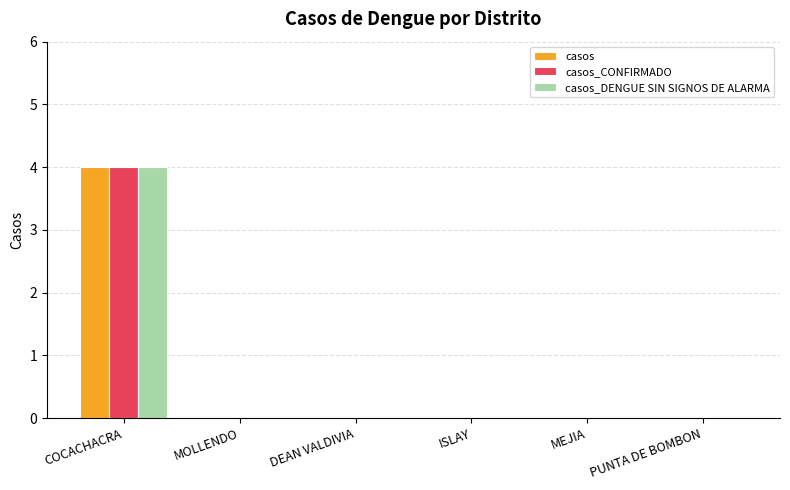

The casos_CONFIRMADO series shows 2 at COCACHACRA. True or false?

False